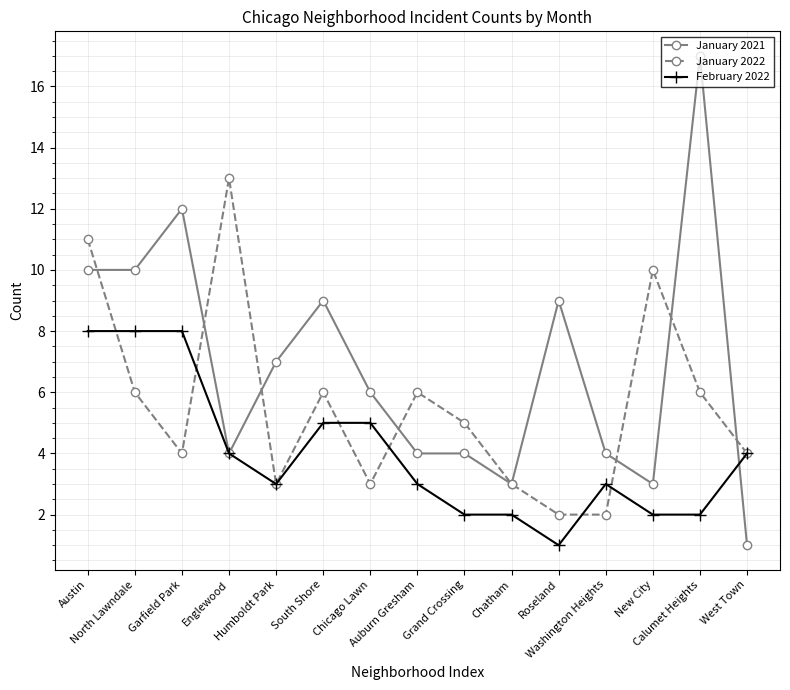

How many interior local peaks does the January 2022 series have?

4